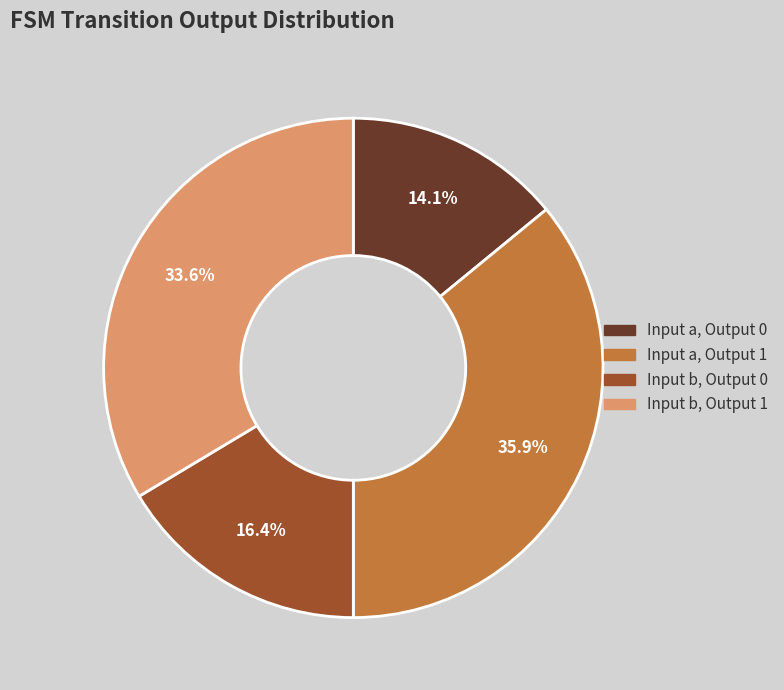

What portion of the pie excludes Input b, Output 0?

83.6%